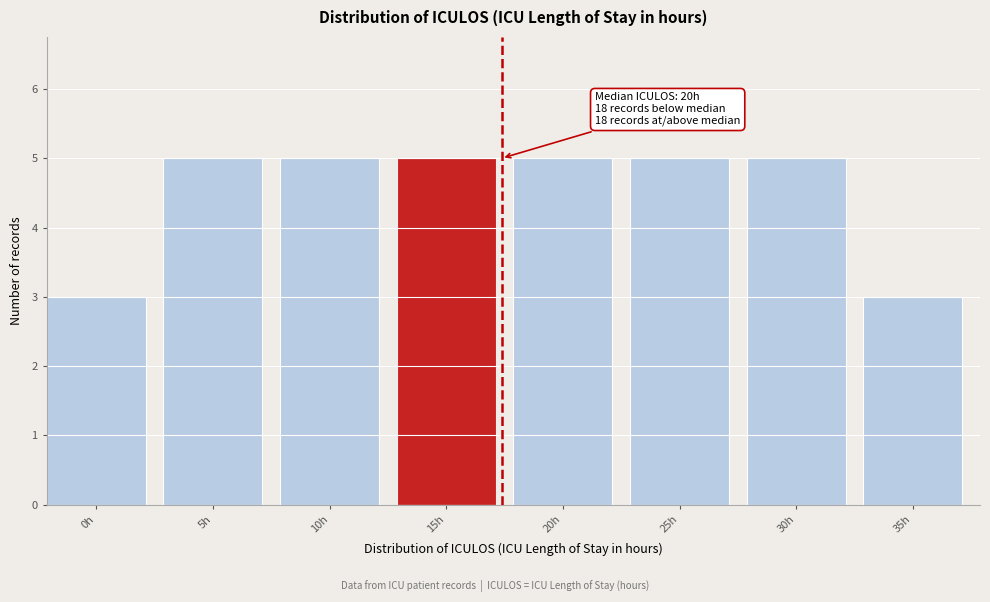

Reading left to right, transcribe all the data shown in this chart.

3	5	5	5	5	5	5	3